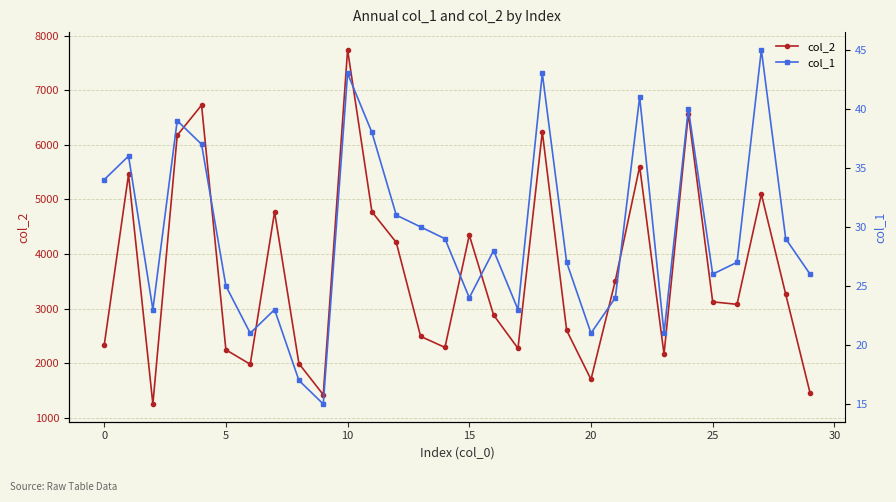

True or false: col_1 has a value of 24 at 15.

True